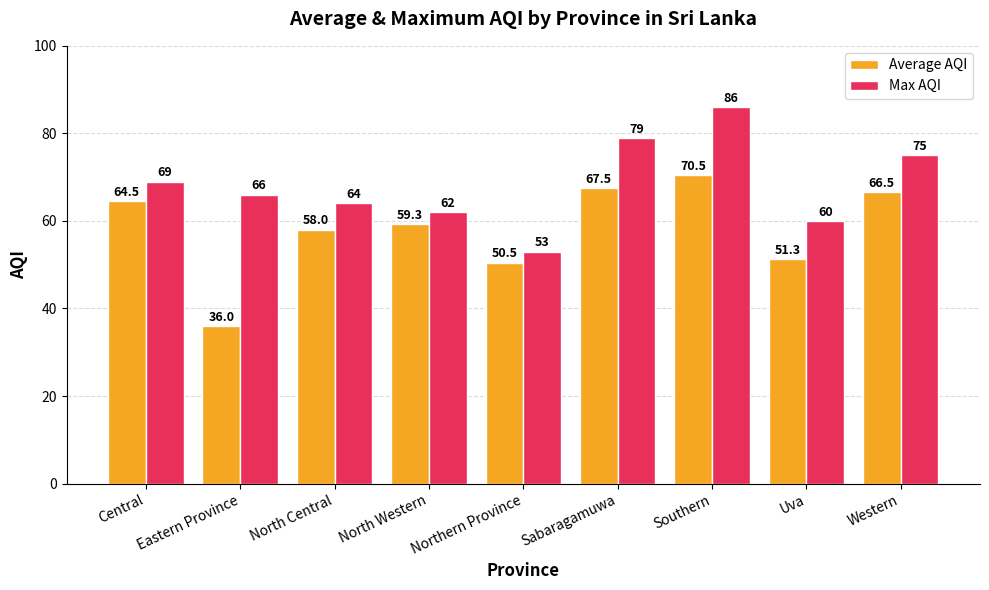

What is the smallest value displayed?

36.0